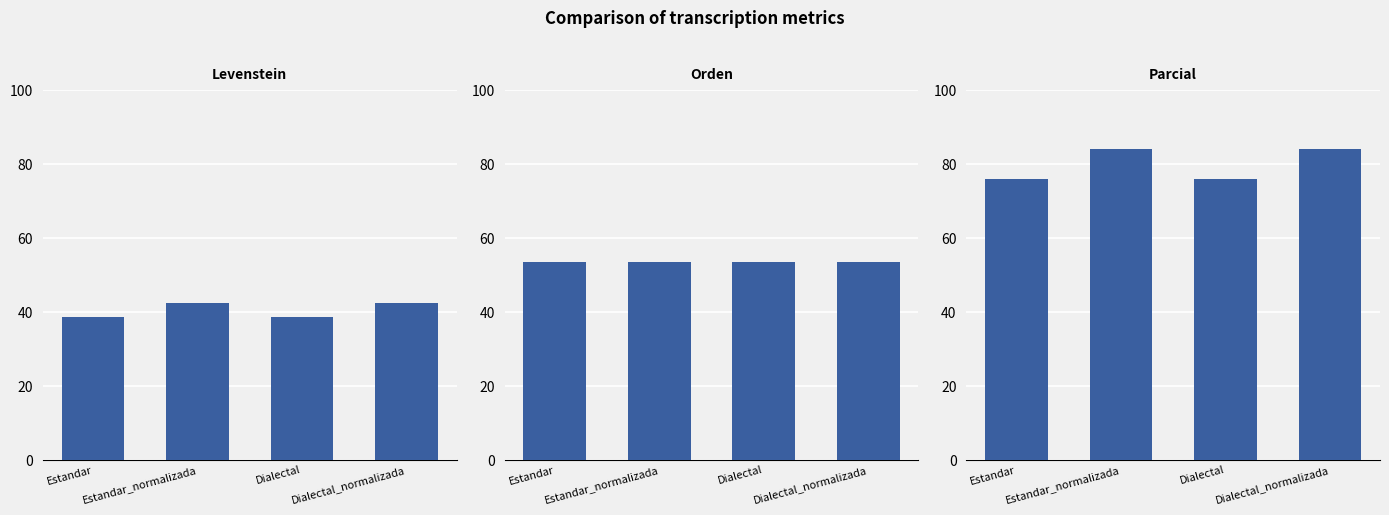

Rank the categories by Parcial value from lowest to highest.

Estandar, Dialectal, Estandar_normalizada, Dialectal_normalizada